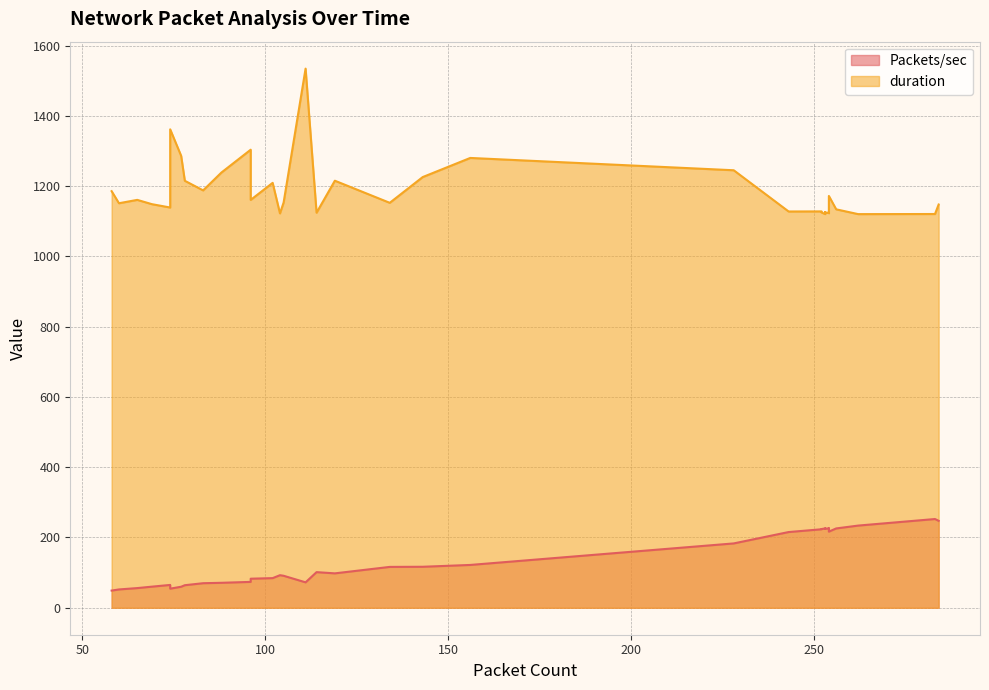

True or false: duration has a value of 303.8 at 228.

False